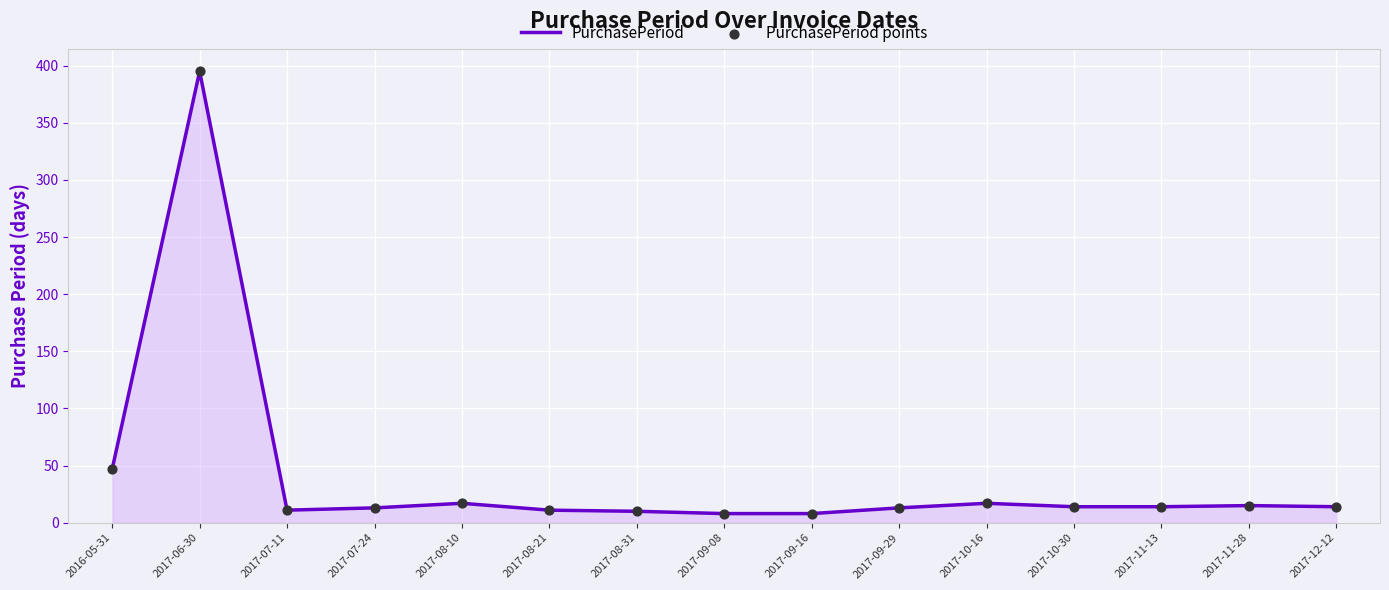

At which category does the chart reach its peak across all series?

2017-06-30